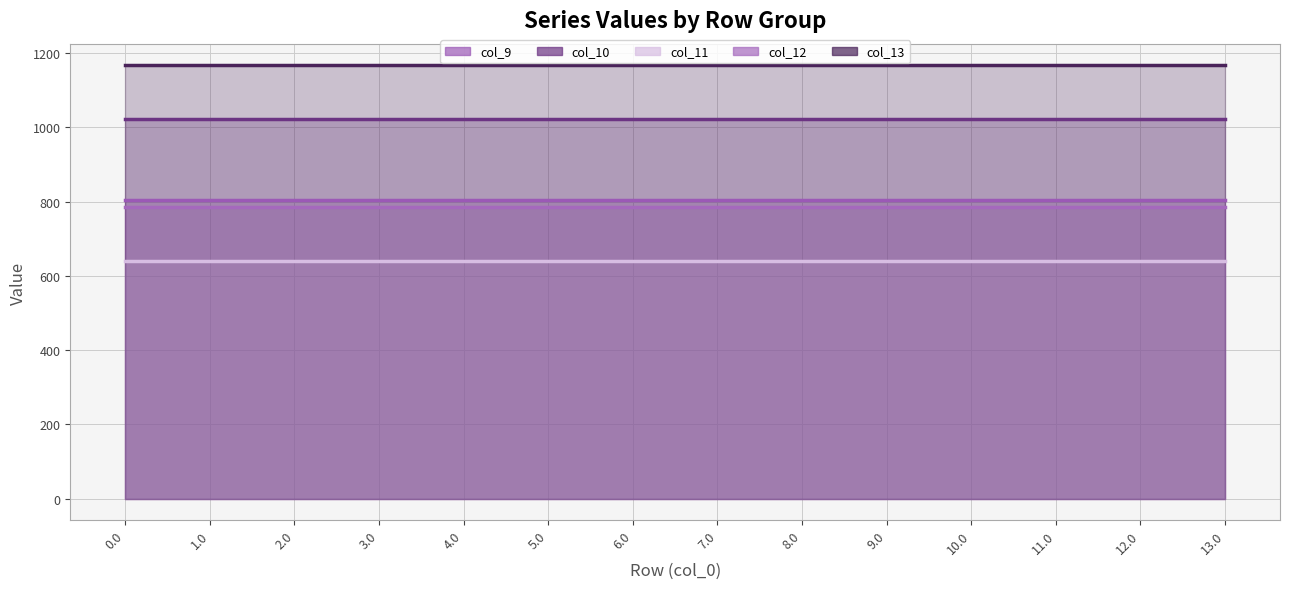

What is the label of the 9th point from the left?

8.0